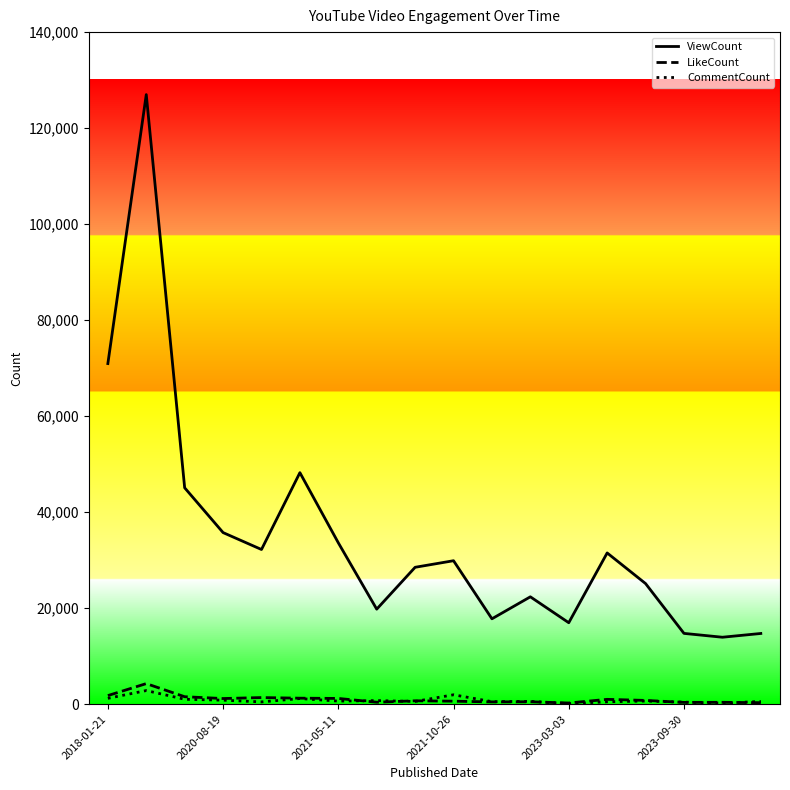

In LikeCount, how many points are lower than both neighbors (excluding endpoints)?

5